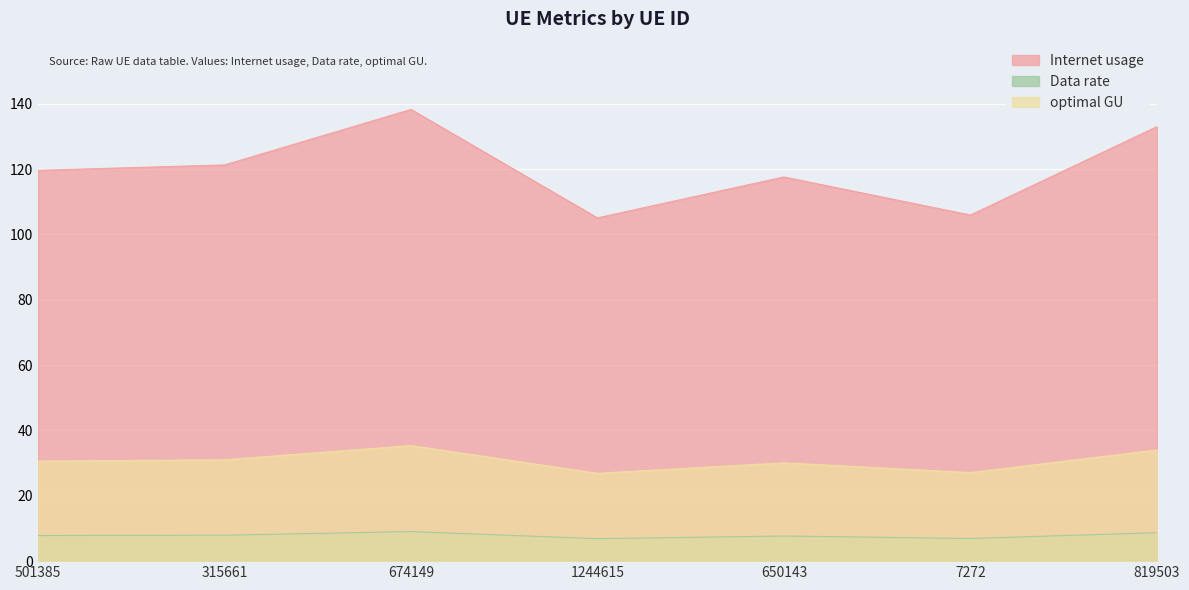

How many categories are shown in the chart?

7